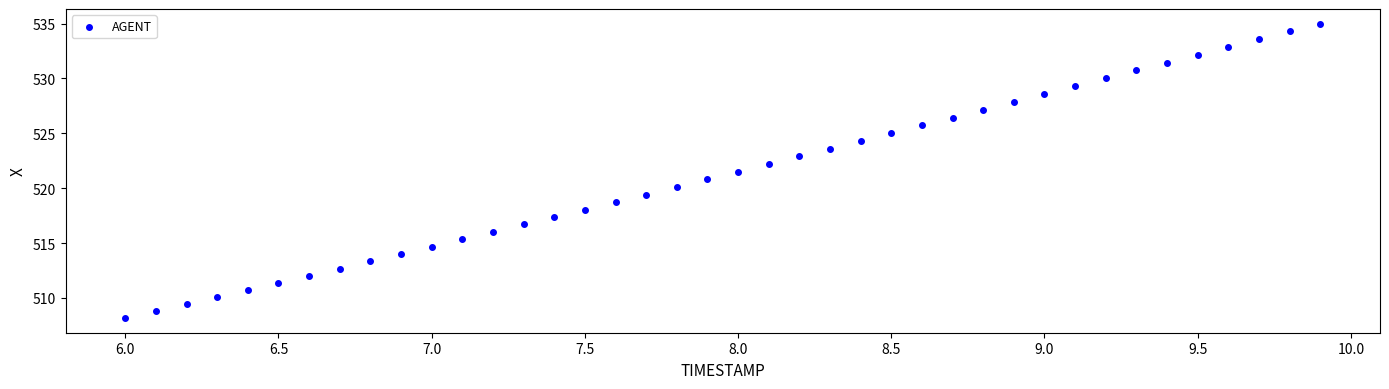

What is the range of Y values (max minus min)?

26.8